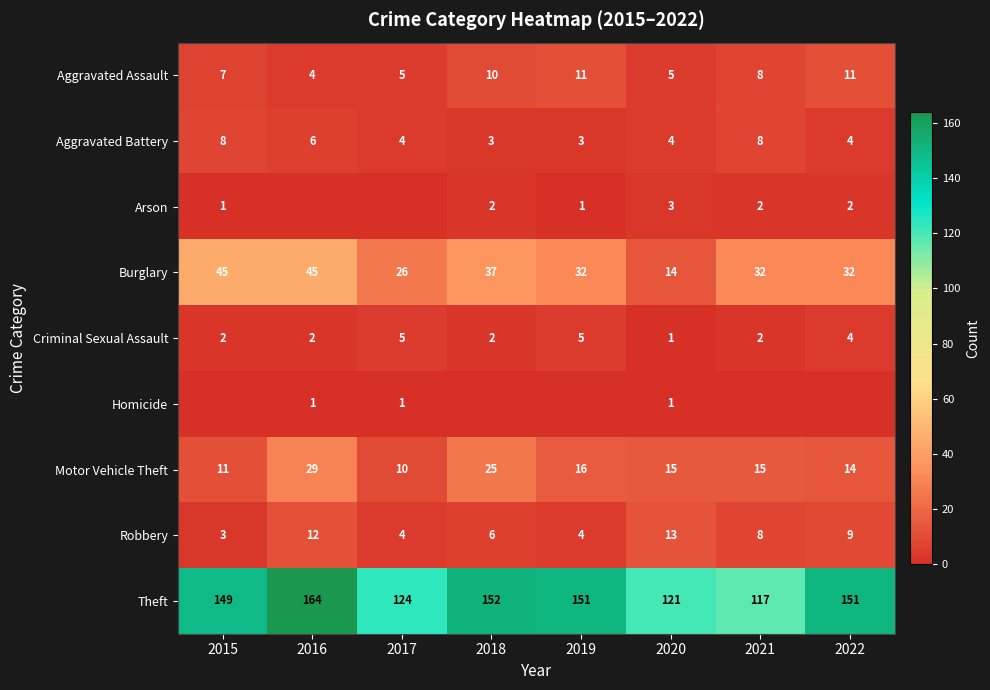

What is the minimum value for Robbery?

3